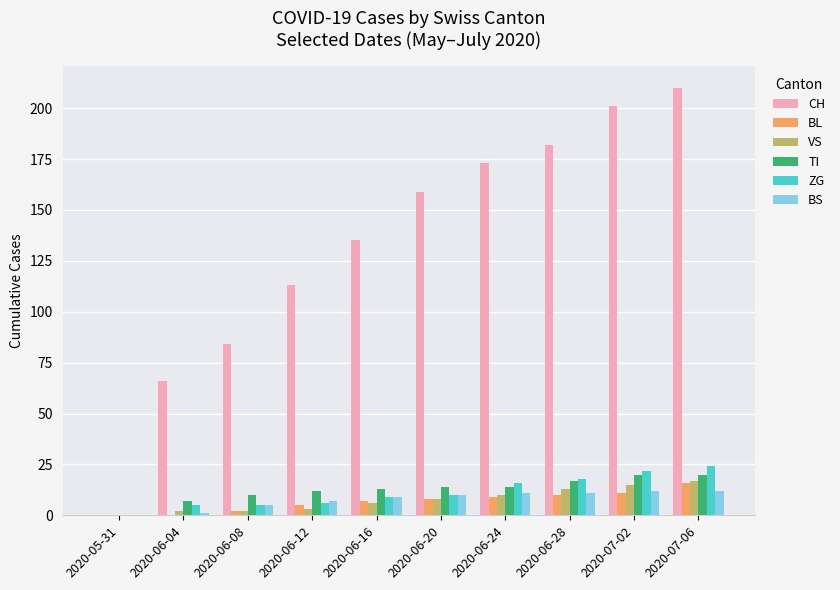

Between 2020-05-31 and 2020-06-16, which series saw the biggest shift?

CH